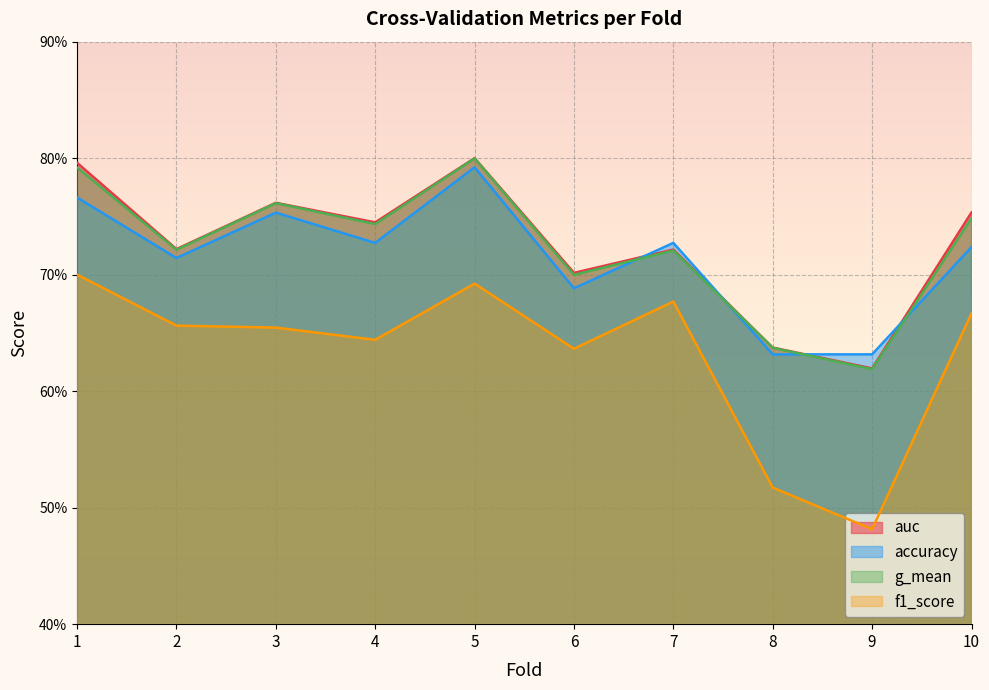

What is the total value across all series at 4?

2.9